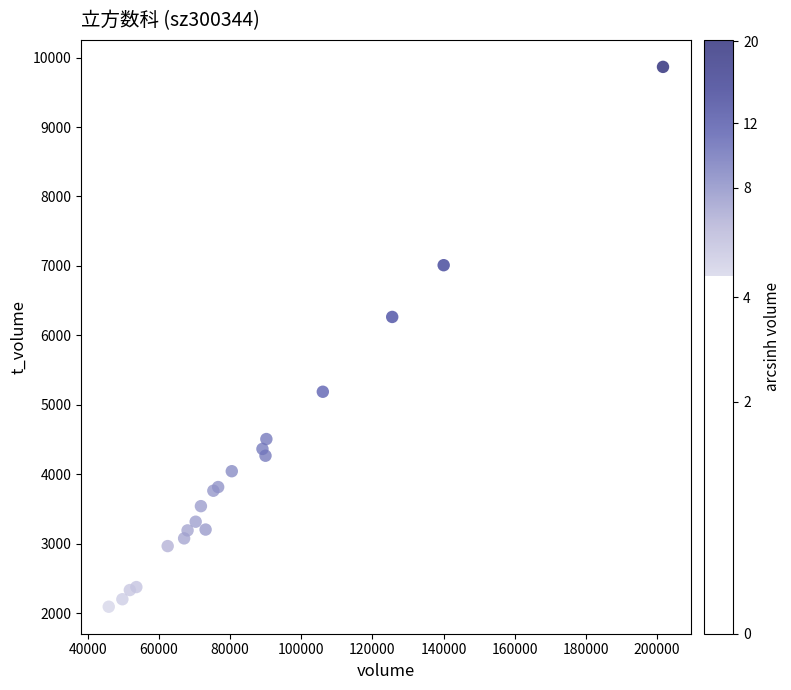

What Y value in the scatter plot is closest to 5980?

6266